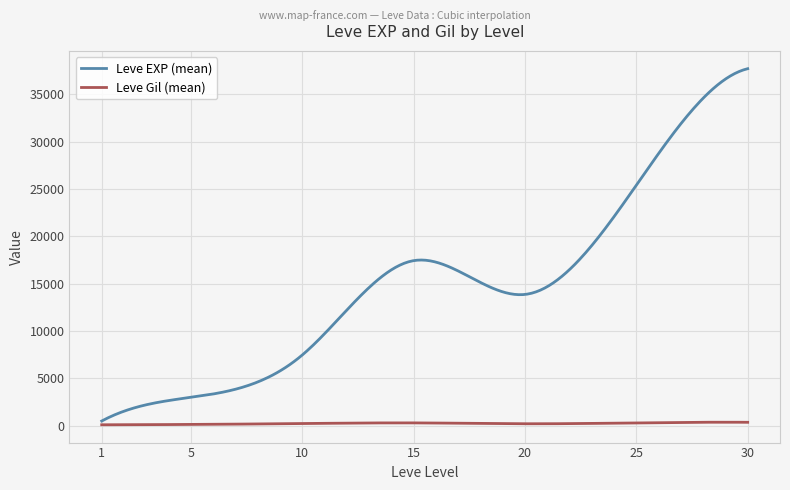

List the series in order of their overall mean, lowest first.

Leve Gil (mean), Leve EXP (mean)